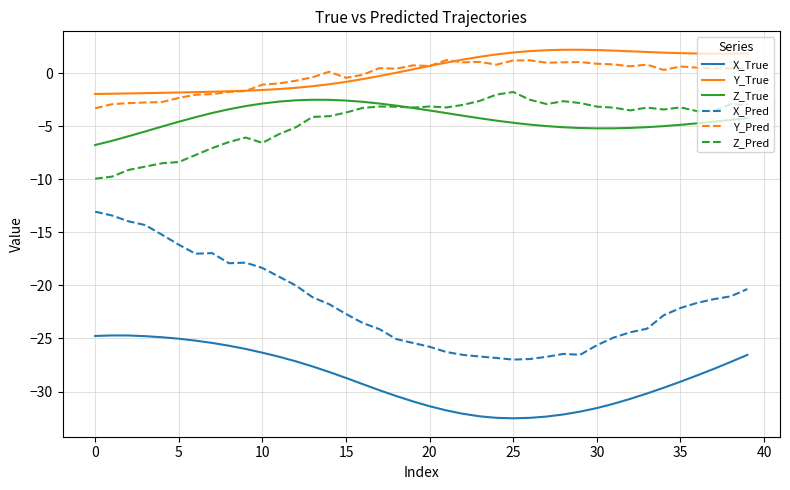

What is the maximum value shown in the chart?

2.2